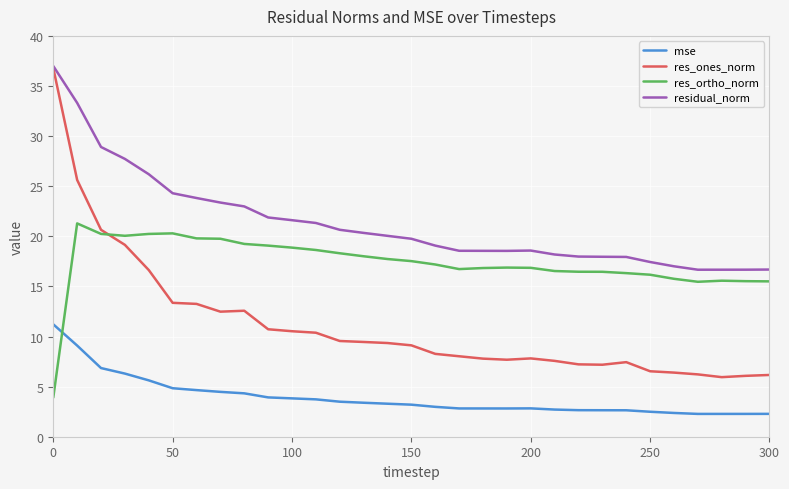

Which series has the widest spread of values?

res_ones_norm